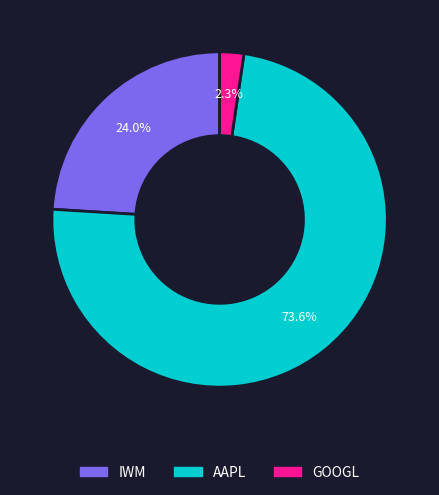

Does any single category account for the majority?

Yes